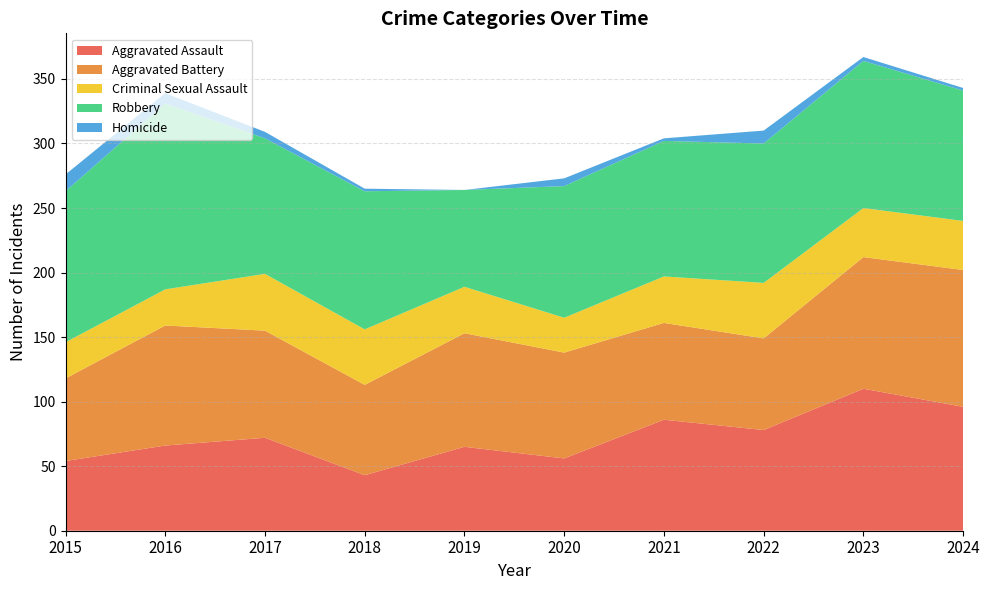

Reading left to right, transcribe all the data shown in this chart.

Aggravated Assault: 2015=54	2016=66	2017=72	2018=43	2019=65	2020=56	2021=86	2022=78	2023=110	2024=96
Aggravated Battery: 2015=64	2016=93	2017=83	2018=70	2019=88	2020=82	2021=75	2022=71	2023=102	2024=106
Criminal Sexual Assault: 2015=28	2016=28	2017=44	2018=43	2019=36	2020=27	2021=36	2022=43	2023=38	2024=38
Robbery: 2015=117	2016=144	2017=105	2018=107	2019=75	2020=102	2021=105	2022=108	2023=114	2024=101
Homicide: 2015=13	2016=8	2017=5	2018=2	2019=0	2020=6	2021=2	2022=10	2023=3	2024=2